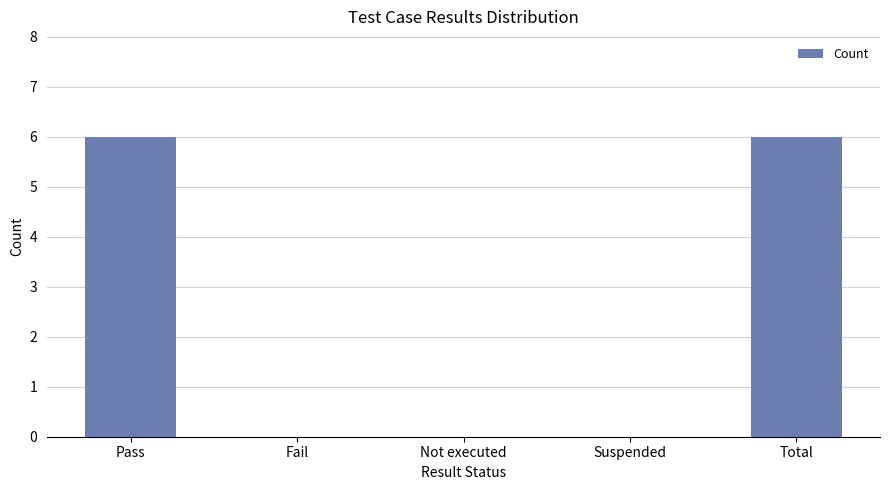

What is the sum of the values at Not executed and Total?

6